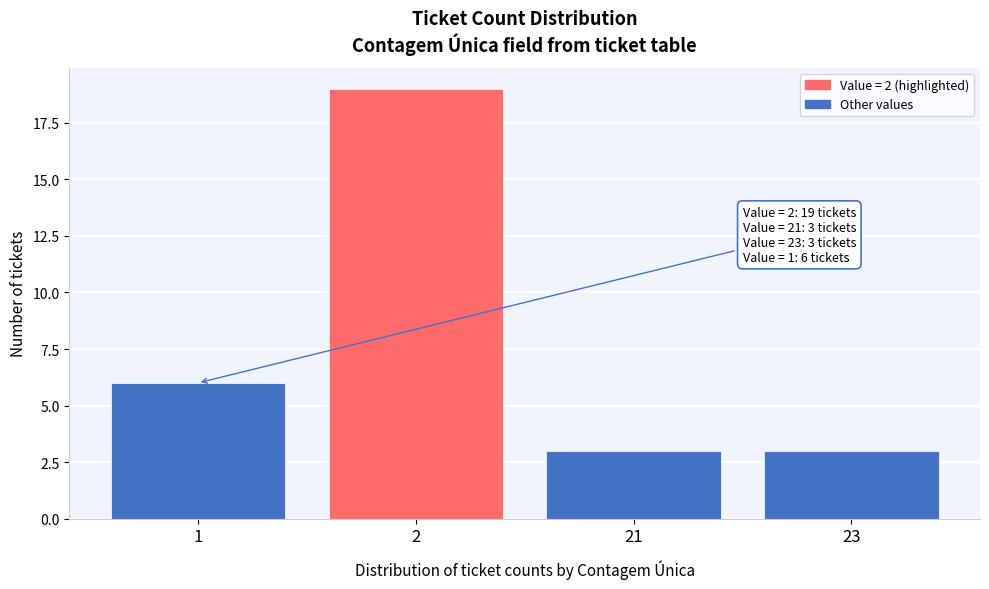

Reading right to left, extract all data points from this chart.

23=3	21=3	2=19	1=6